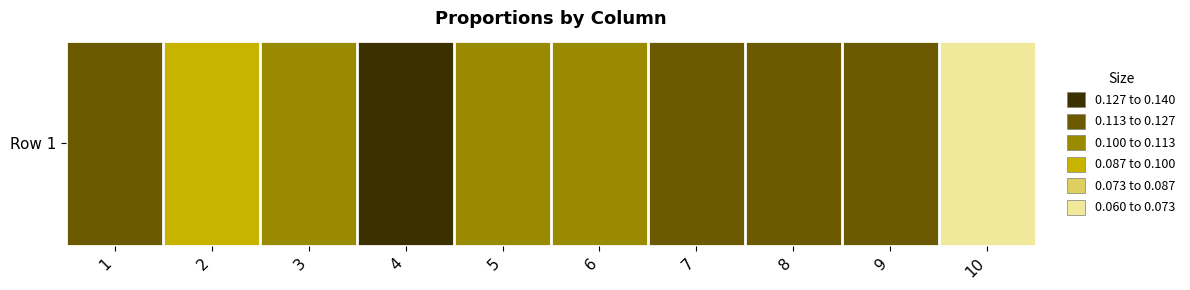

The value at 6 is 0.1. True or false?

True